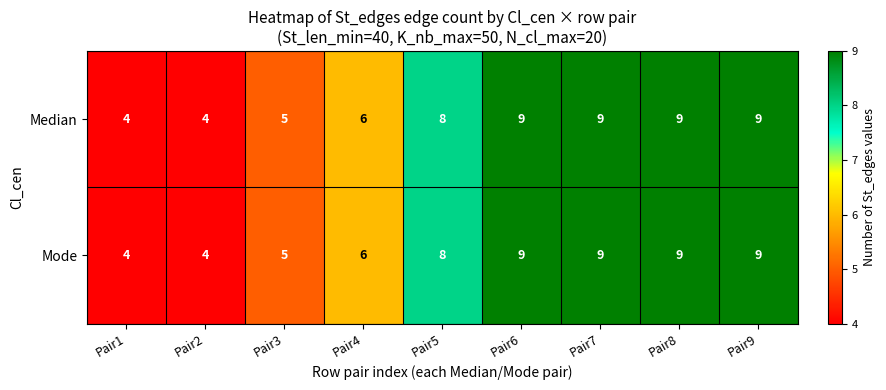

What is the approximate value of Median at Pair3?

5